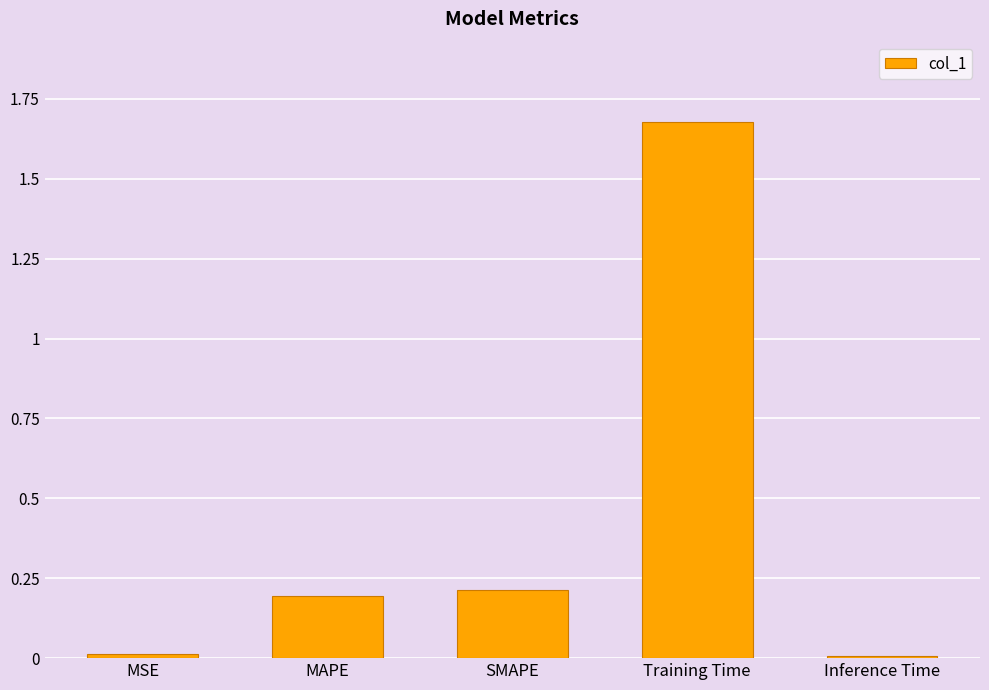

What is the label of the 4th bar from the left?

Training Time